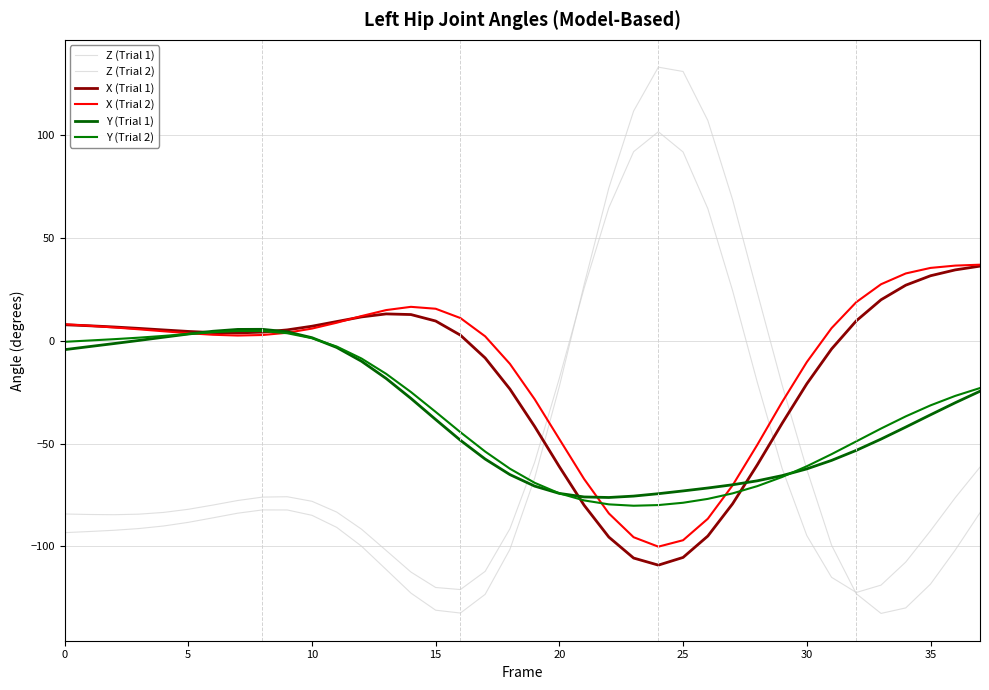

What is the label of the 27th point from the right?

11